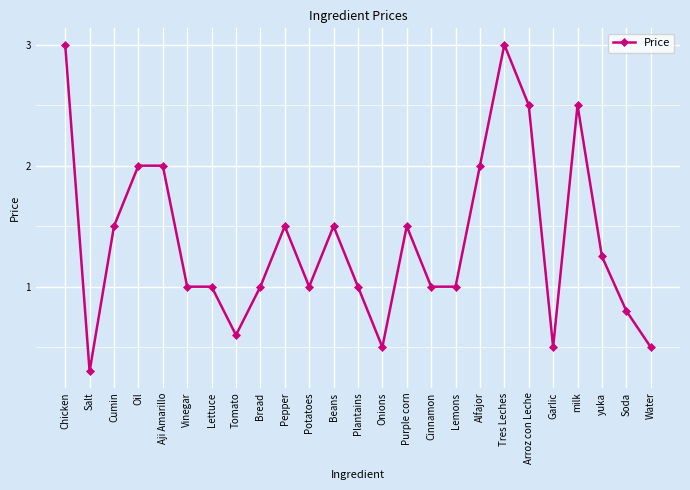

How many categories are shown in the chart?

25